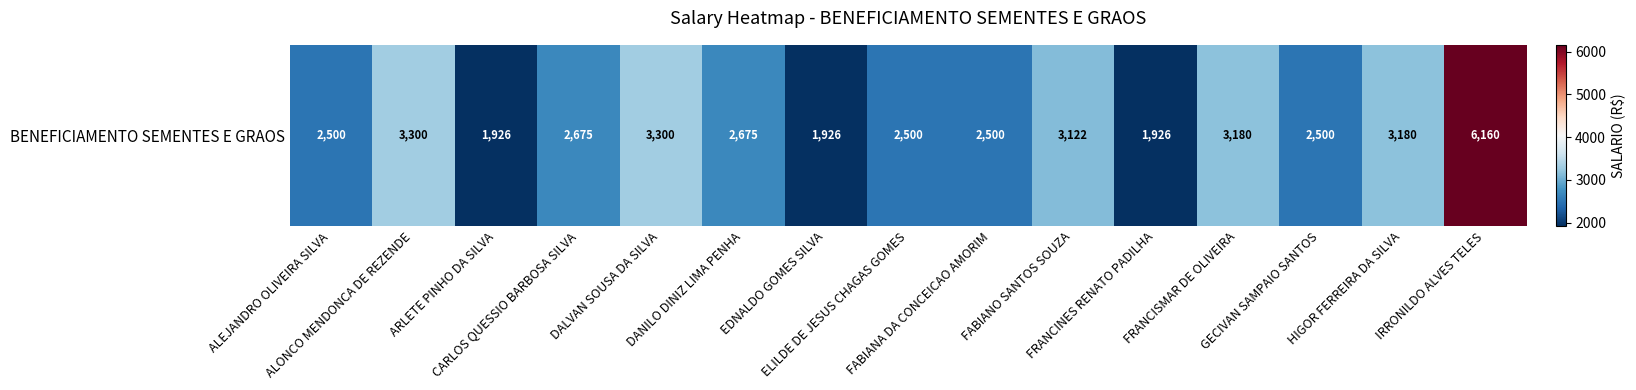

Reading right to left, list all the values displayed in this chart.

IRRONILDO ALVES TELES=6160.2	HIGOR FERREIRA DA SILVA=3180.0	GECIVAN SAMPAIO SANTOS=2500.0	FRANCISMAR DE OLIVEIRA=3180.0	FRANCINES RENATO PADILHA=1926.0	FABIANO SANTOS SOUZA=3122.0	FABIANA DA CONCEICAO AMORIM=2500.0	ELILDE DE JESUS CHAGAS GOMES=2500.0	EDNALDO GOMES SILVA=1926.0	DANILO DINIZ LIMA PENHA=2675.0	DALVAN SOUSA DA SILVA=3300.0	CARLOS QUESSIO BARBOSA SILVA=2675.0	ARLETE PINHO DA SILVA=1926.0	ALONCO MENDONCA DE REZENDE=3300.0	ALEJANDRO OLIVEIRA SILVA=2500.0